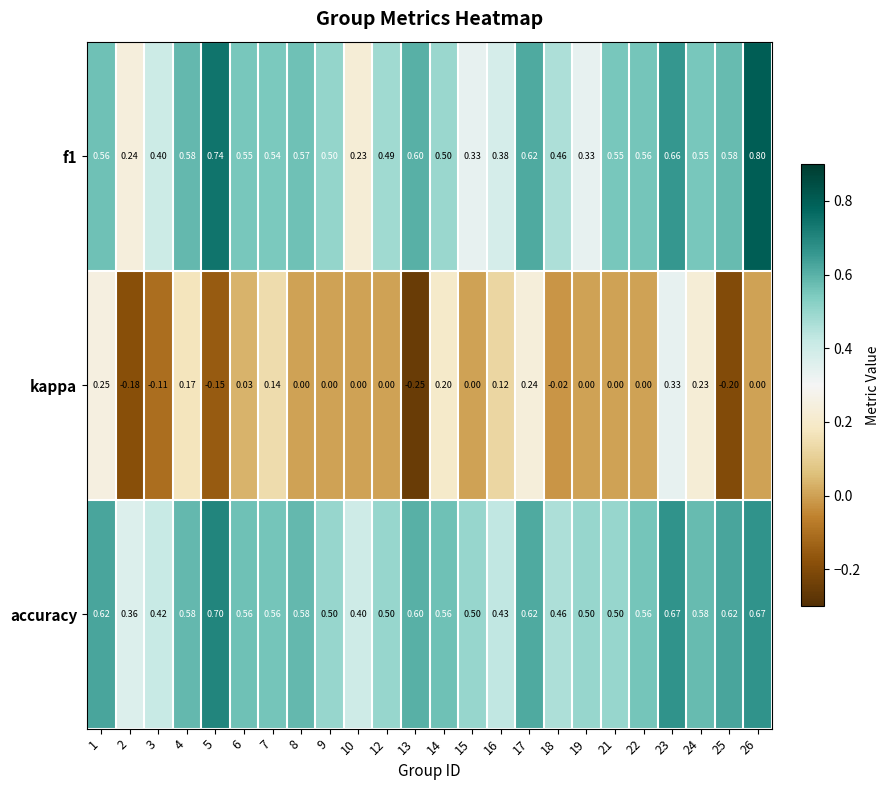

Is the value of accuracy at 4 greater than the value of kappa at 13?

Yes